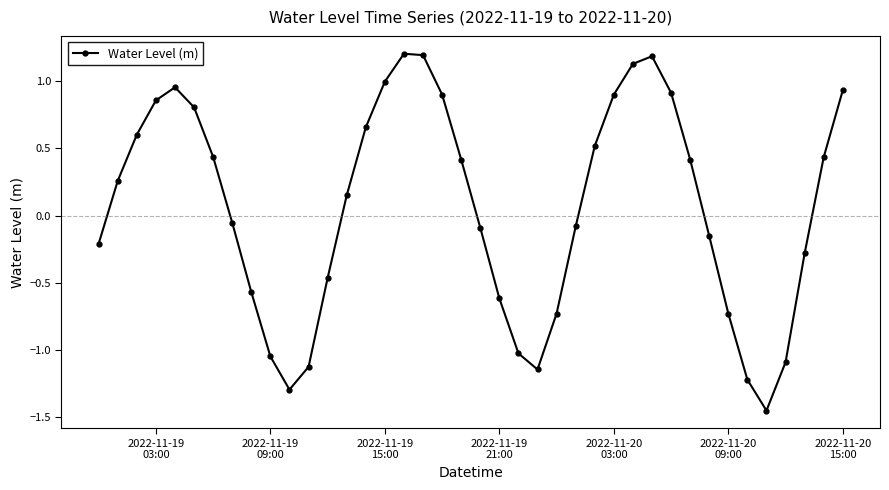

What is the value of the 34th point from the left?

-0.7